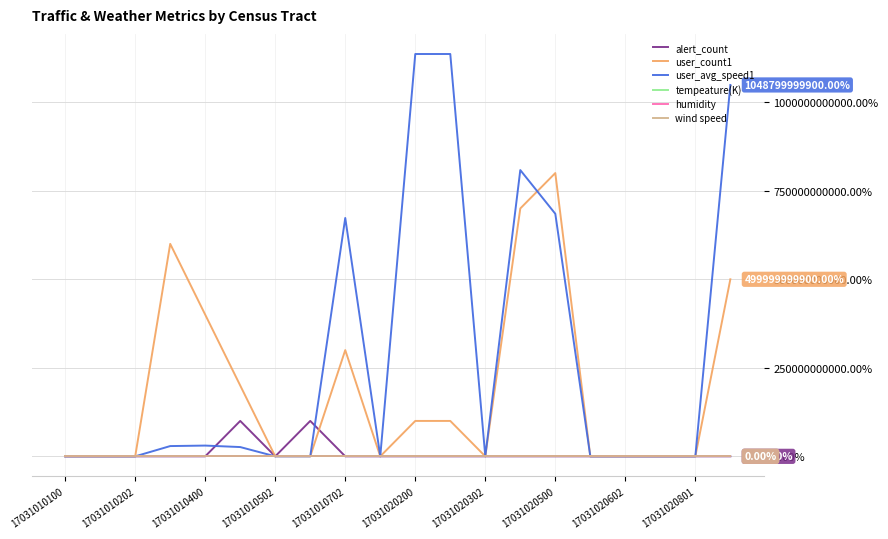

Does the chart have visible grid lines?

Yes